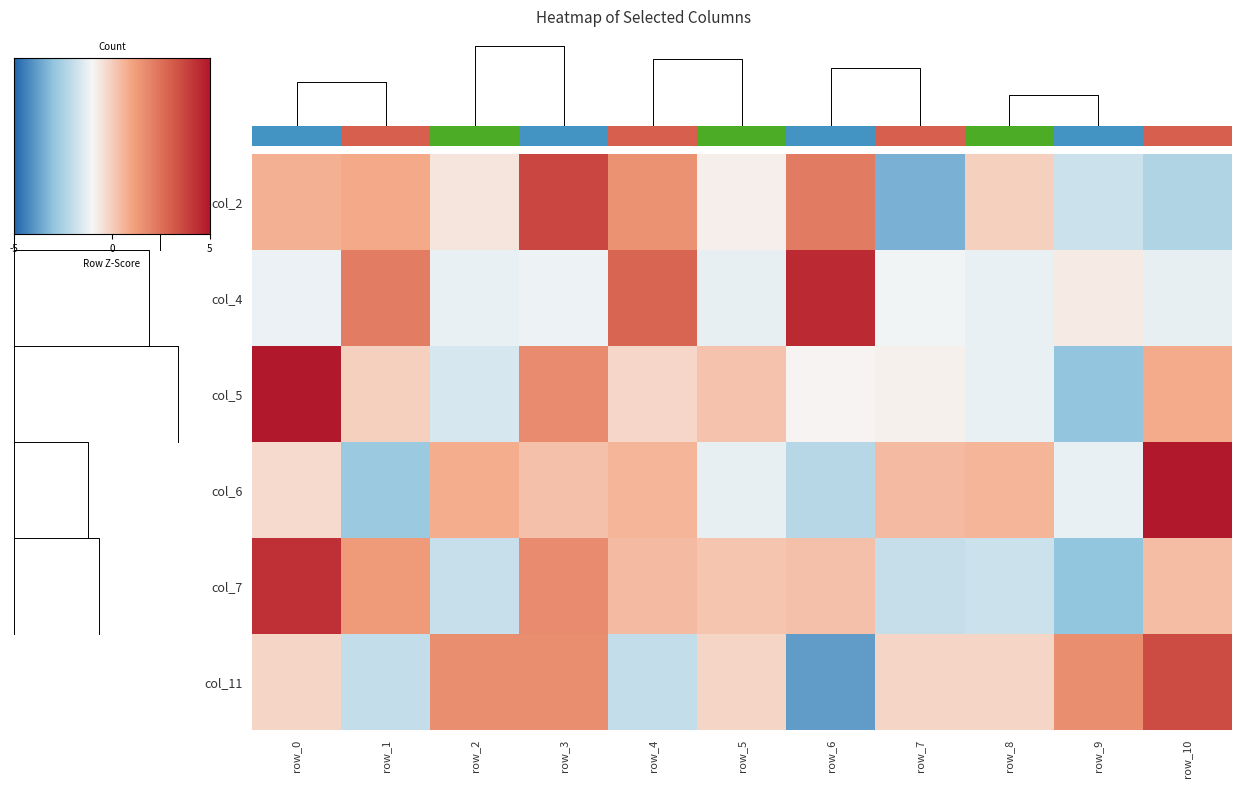

What is the spread (max minus min) of values at row_7?

1.9